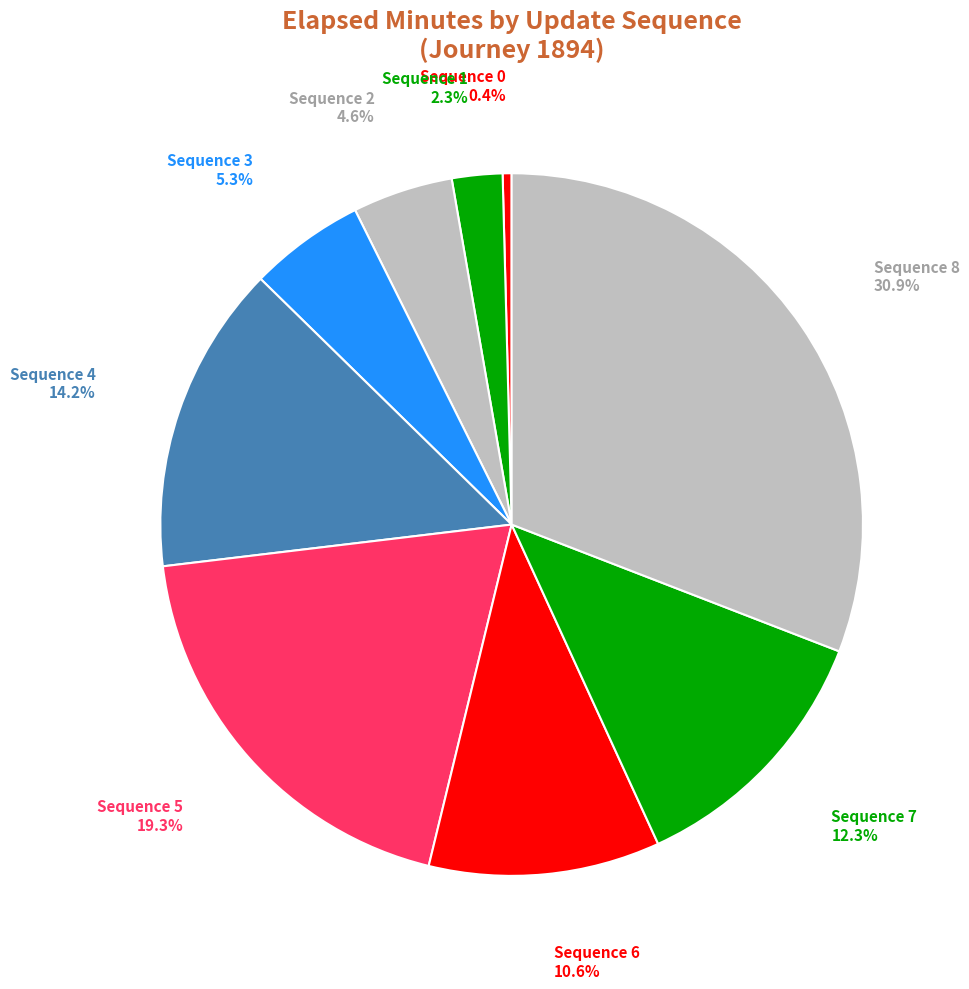

Combined, do Sequence 4 and Sequence 2 account for over 50%?

No